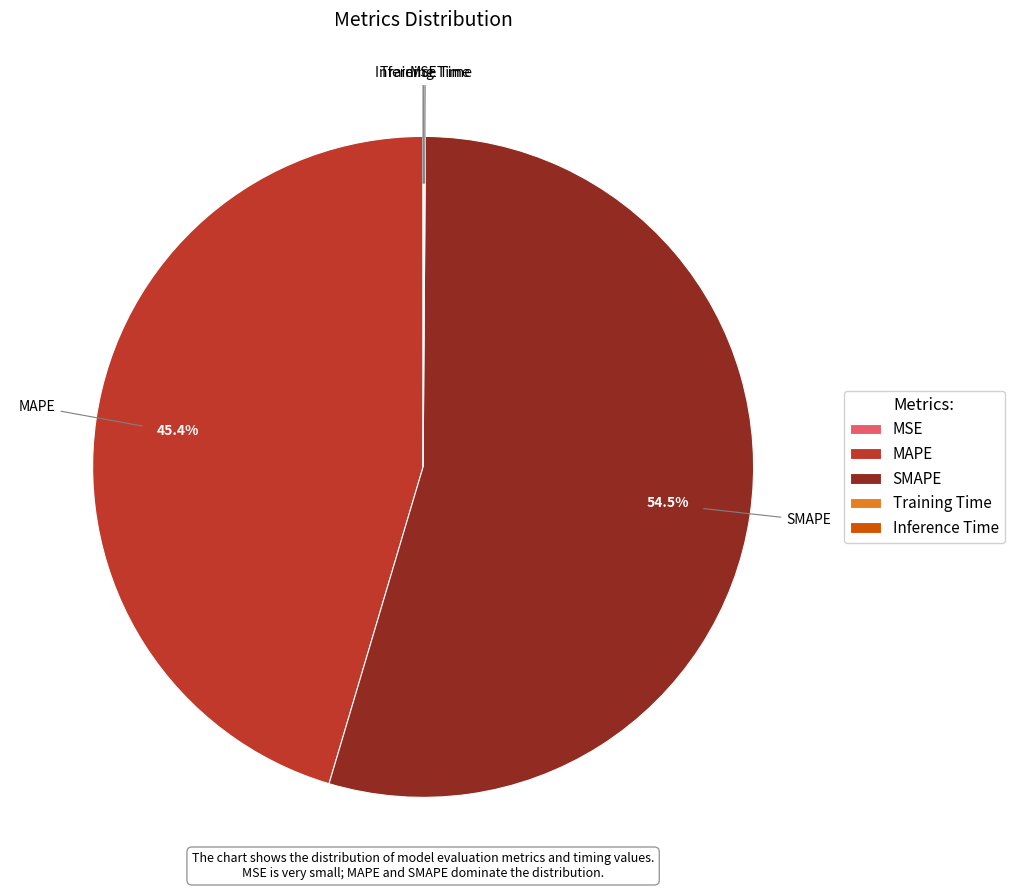

To the nearest percent, what is the difference between the largest and smallest slice percentages?

54%